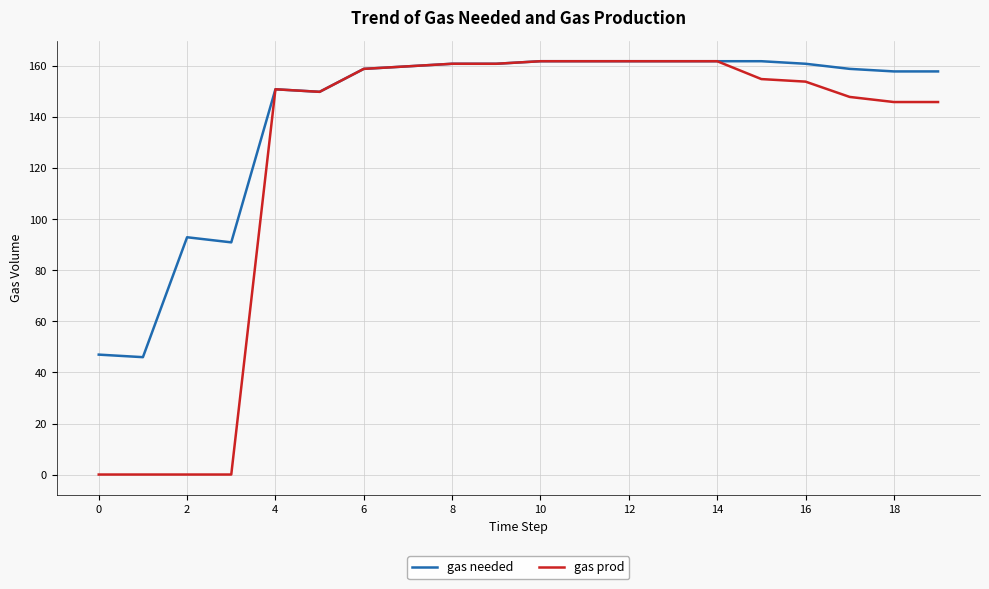

What is the highest value of the gas prod series?

162